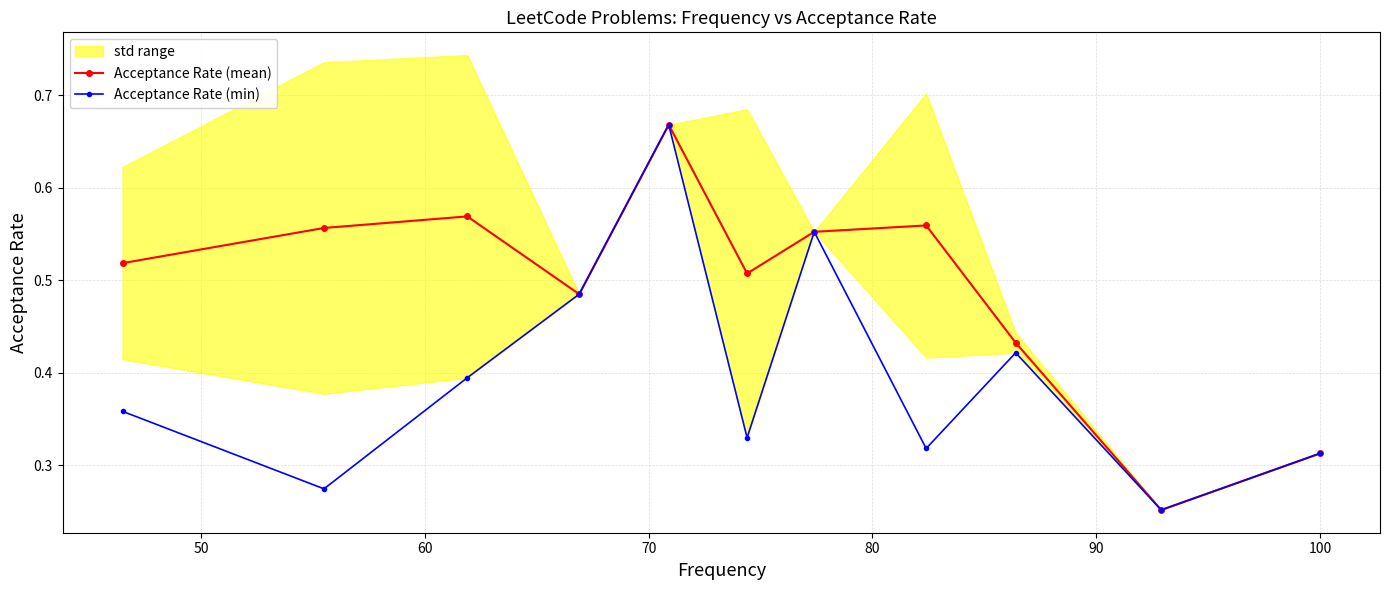

Does the chart have visible grid lines?

Yes